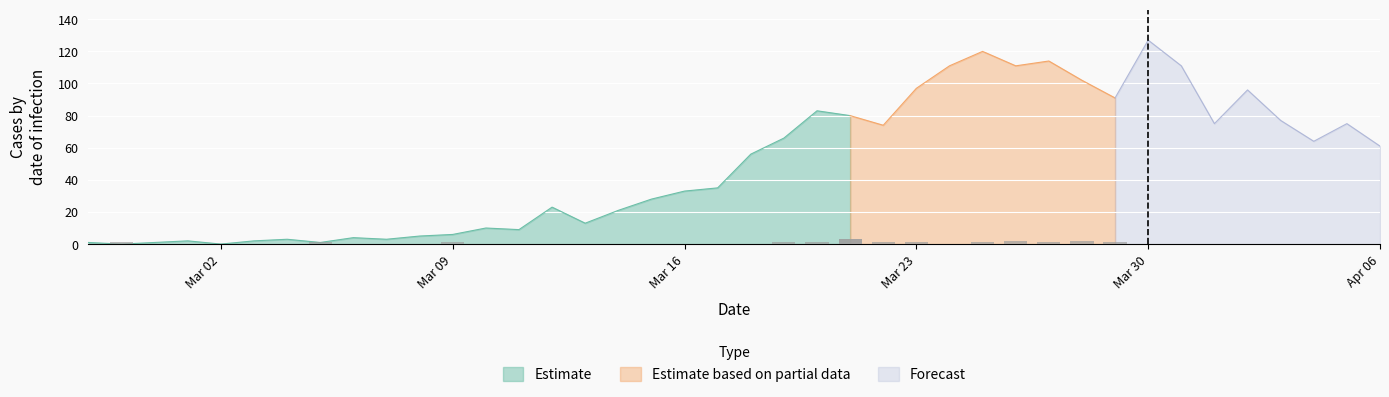

What is the approximate value of value at 29, to the nearest 5?

115